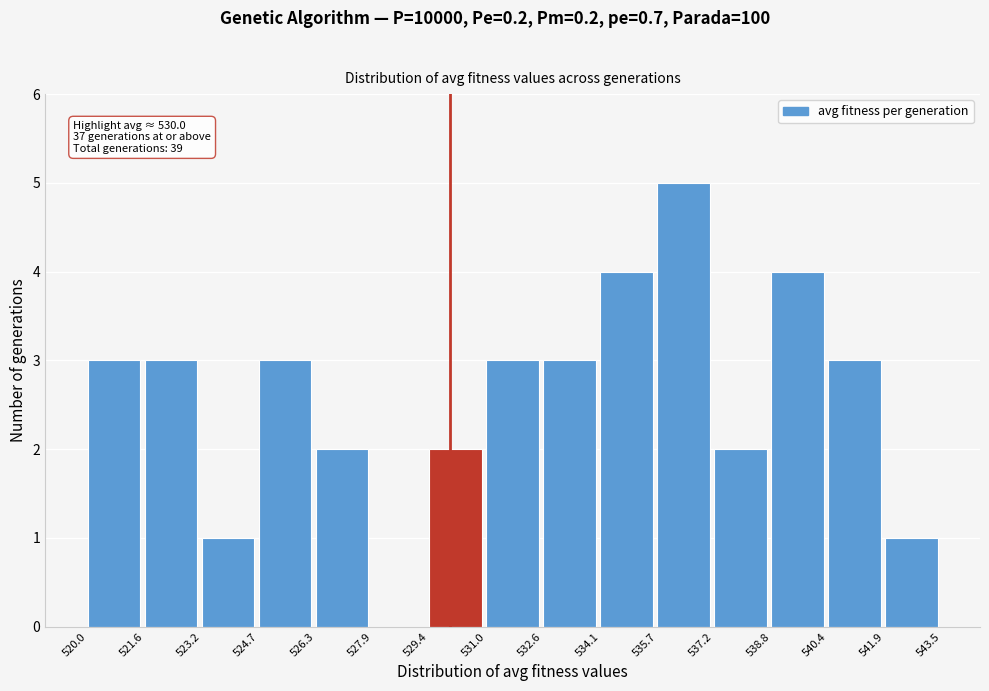

Which range on the x-axis has the tallest bar?

535.7 to 537.2